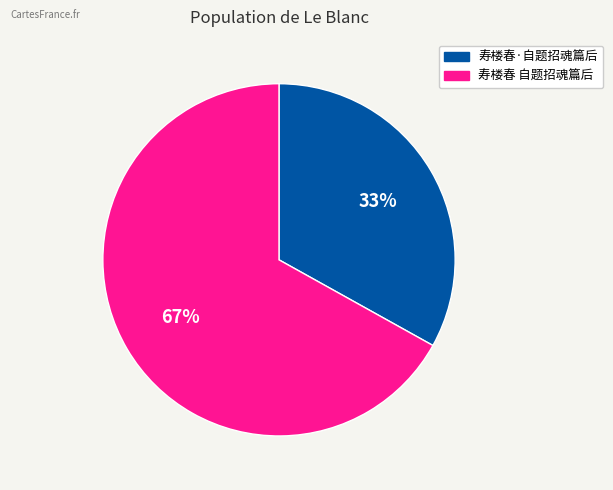

What percentage is the 寿楼春 自题招魂篇后 slice, to the nearest percent?

67%